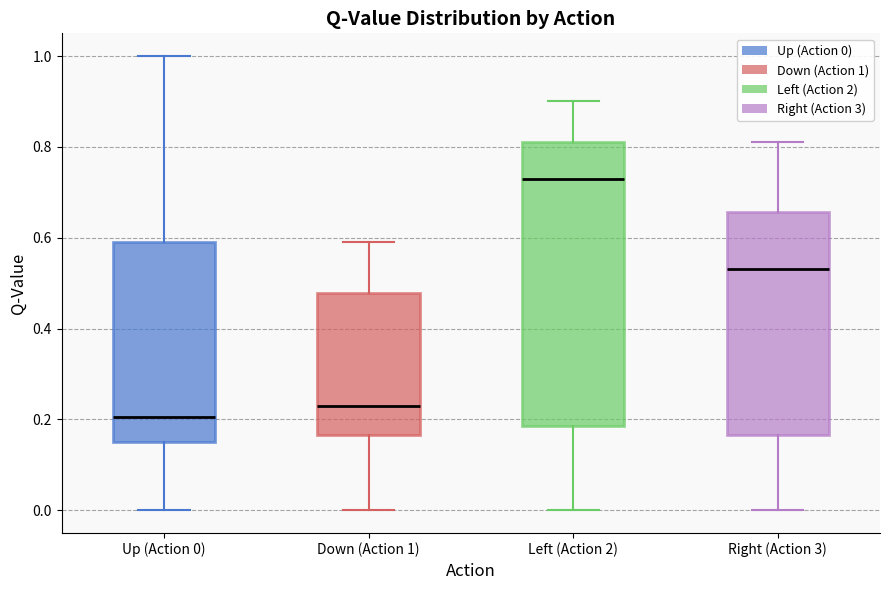

Which box's median line is the lowest?

Up (Action 0)